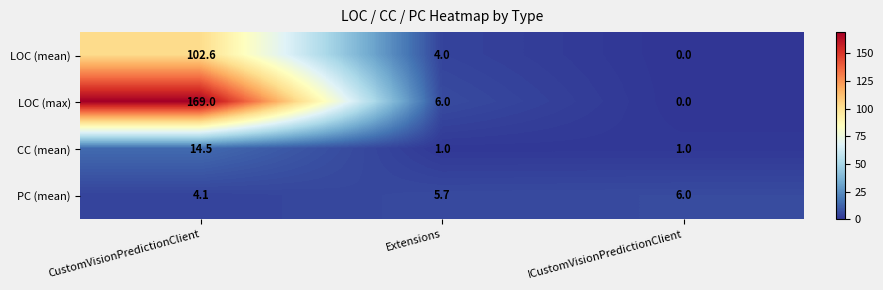

How many categories are shown in the chart?

3